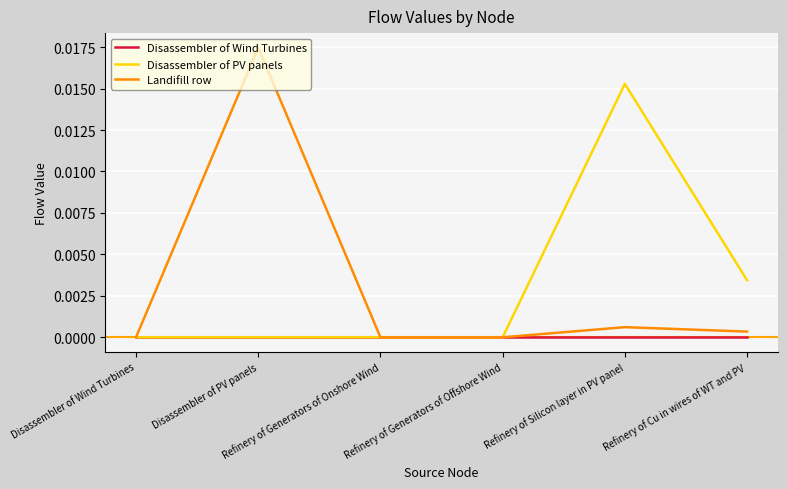

Which series has the widest spread of values?

Landifill row